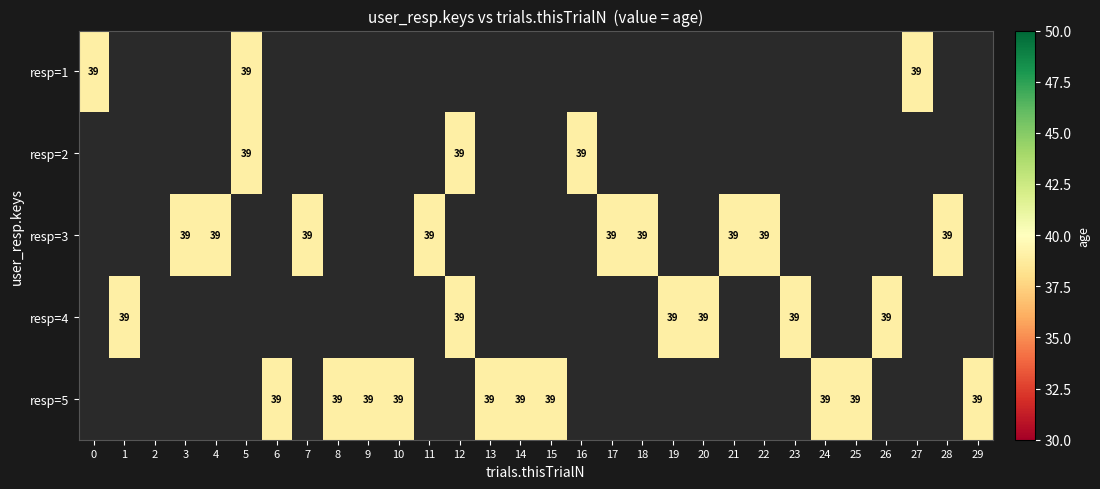

Read the 1 value at 0.

39